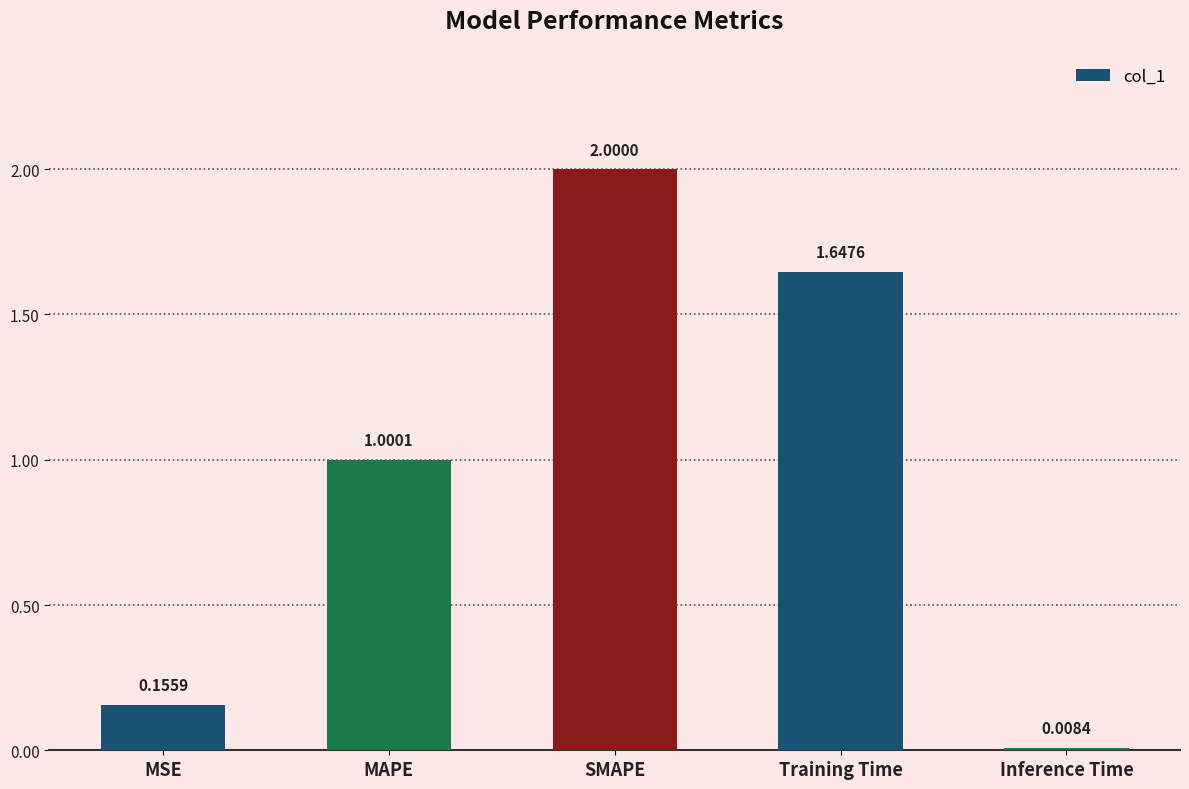

What is the change in value from Training Time to Inference Time?

-1.6